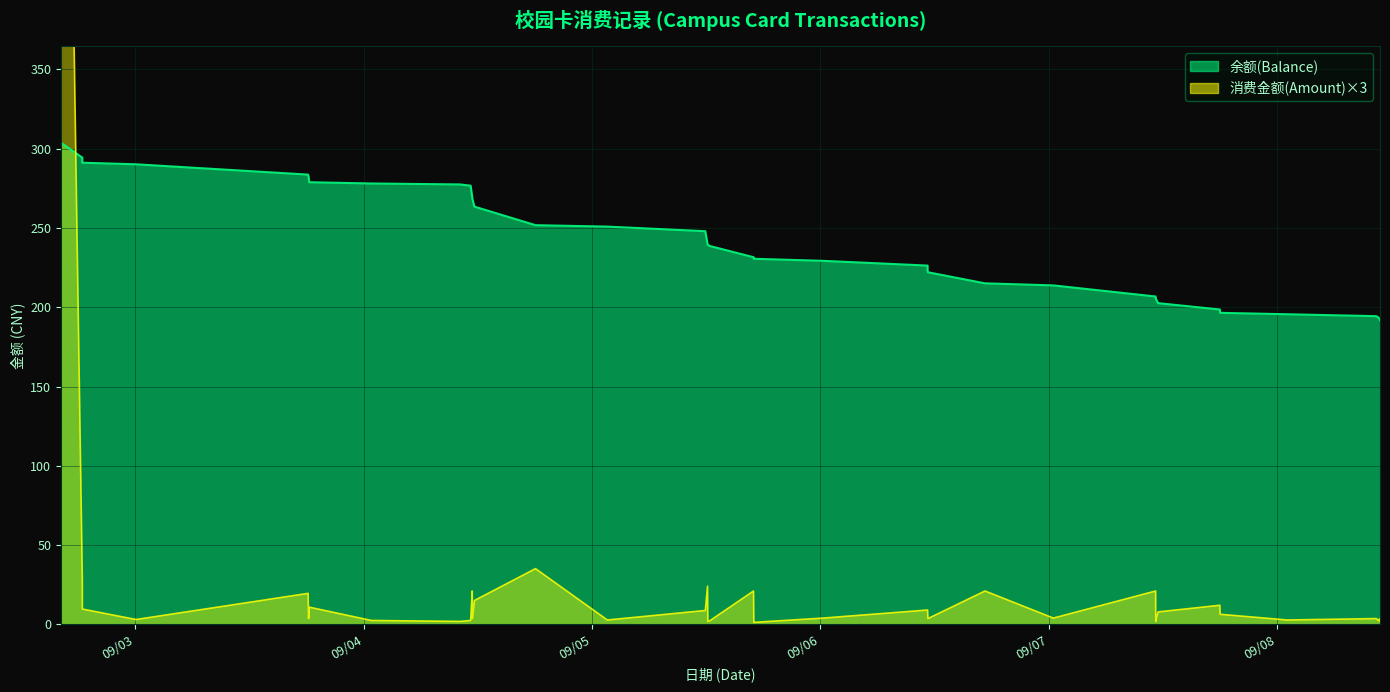

Reading left to right, what are all the values shown in this chart?

余额(Balance): 2013/09/02 16:11=303.8	2013/09/02 18:25=294.4	2013/09/02 18:25=291.2	2013/09/03 00:04=290.2	2013/09/03 18:09=283.7	2013/09/03 18:12=282.5	2013/09/03 18:16=278.9	2013/09/04 00:48=278.1	2013/09/04 10:07=277.5	2013/09/04 11:14=276.7	2013/09/04 11:24=269.7	2013/09/04 11:25=268.5	2013/09/04 11:38=263.5	2013/09/04 18:03=251.8	2013/09/05 01:36=250.9	2013/09/05 11:54=248.0	2013/09/05 12:08=240.0	2013/09/05 12:10=239.4	2013/09/05 12:25=238.6	2013/09/05 16:58=231.6	2013/09/05 17:00=231.0	2013/09/05 17:00=230.6	2013/09/06 00:16=229.3	2013/09/06 11:16=226.3	2013/09/06 11:16=223.3	2013/09/06 11:18=222.1	2013/09/06 17:18=215.1	2013/09/07 00:29=213.8	2013/09/07 11:14=206.8	2013/09/07 11:15=206.2	2013/09/07 11:16=205.2	2013/09/07 11:30=202.6	2013/09/07 17:59=198.6	2013/09/07 18:01=196.5	2013/09/08 01:04=195.6	2013/09/08 10:26=194.4	2013/09/08 10:38=193.6	2013/09/08 10:49=192.4	2013/09/08 10:49=192.4	2013/09/08 10:49=191.8
消费金额(Amount): 2013/09/02 16:11=900.0	2013/09/02 18:25=28.2	2013/09/02 18:25=9.6	2013/09/03 00:04=3.0	2013/09/03 18:09=19.5	2013/09/03 18:12=3.6	2013/09/03 18:16=10.8	2013/09/04 00:48=2.4	2013/09/04 10:07=1.8	2013/09/04 11:14=2.4	2013/09/04 11:24=21.0	2013/09/04 11:25=3.6	2013/09/04 11:38=15.0	2013/09/04 18:03=35.1	2013/09/05 01:36=2.7	2013/09/05 11:54=8.7	2013/09/05 12:08=24.0	2013/09/05 12:10=1.8	2013/09/05 12:25=2.4	2013/09/05 16:58=21.0	2013/09/05 17:00=1.8	2013/09/05 17:00=1.2	2013/09/06 00:16=3.9	2013/09/06 11:16=9.0	2013/09/06 11:16=9.0	2013/09/06 11:18=3.6	2013/09/06 17:18=21.0	2013/09/07 00:29=3.9	2013/09/07 11:14=21.0	2013/09/07 11:15=1.8	2013/09/07 11:16=3.0	2013/09/07 11:30=7.8	2013/09/07 17:59=12.0	2013/09/07 18:01=6.3	2013/09/08 01:04=2.7	2013/09/08 10:26=3.6	2013/09/08 10:38=2.4	2013/09/08 10:49=3.6	2013/09/08 10:49=1.8	2013/09/08 10:49=2.0